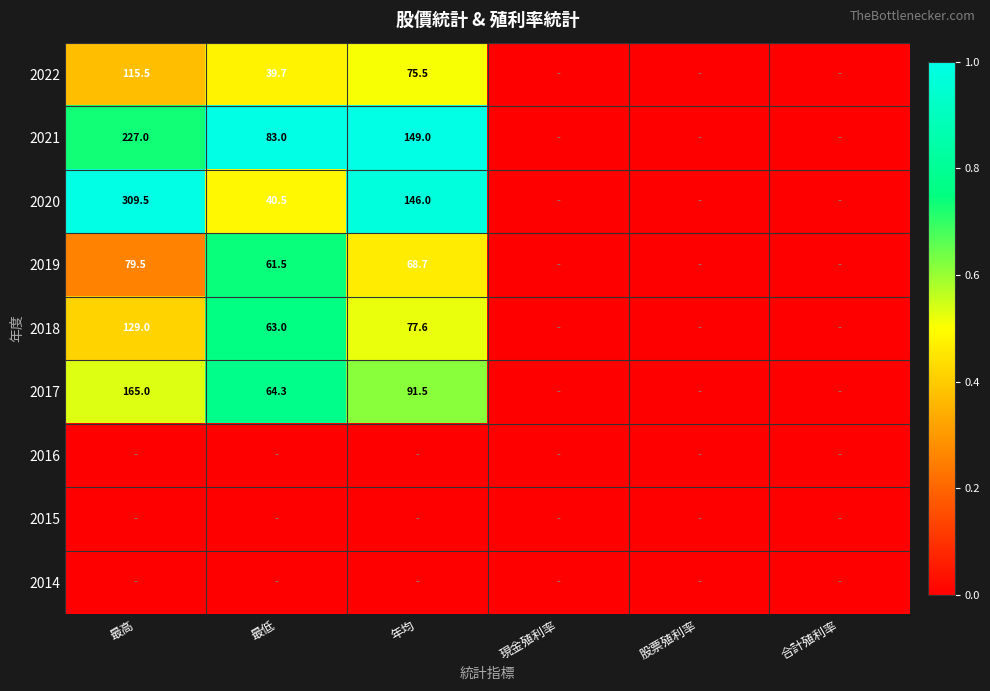

What is the difference between the 2018 values at 最低 and 年均?

14.6